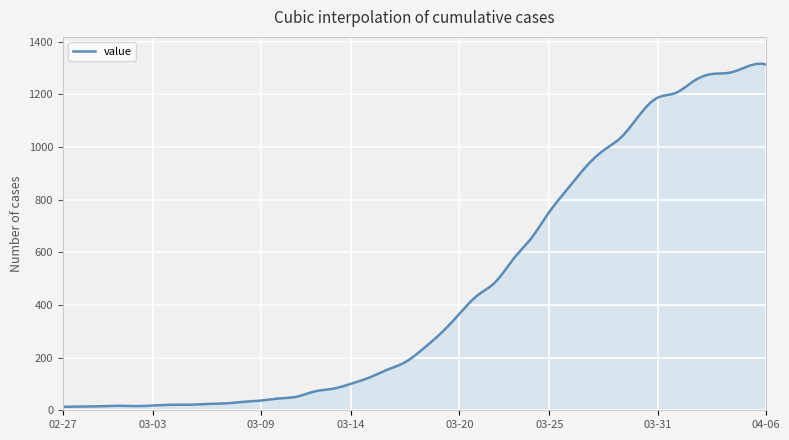

What is the difference between the maximum and minimum values?

1303.1